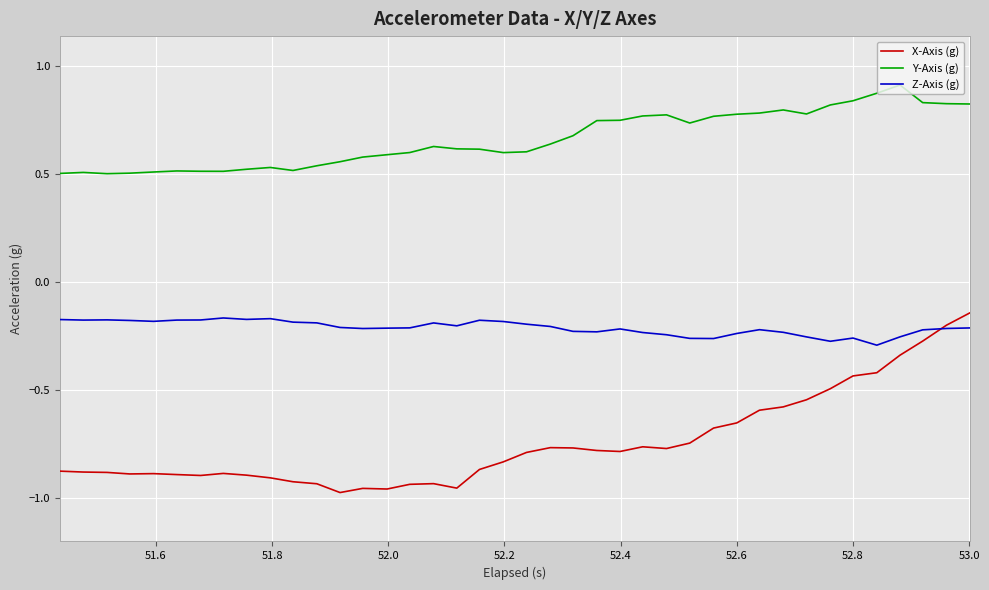

Does the chart display data point markers on the line(s)?

No